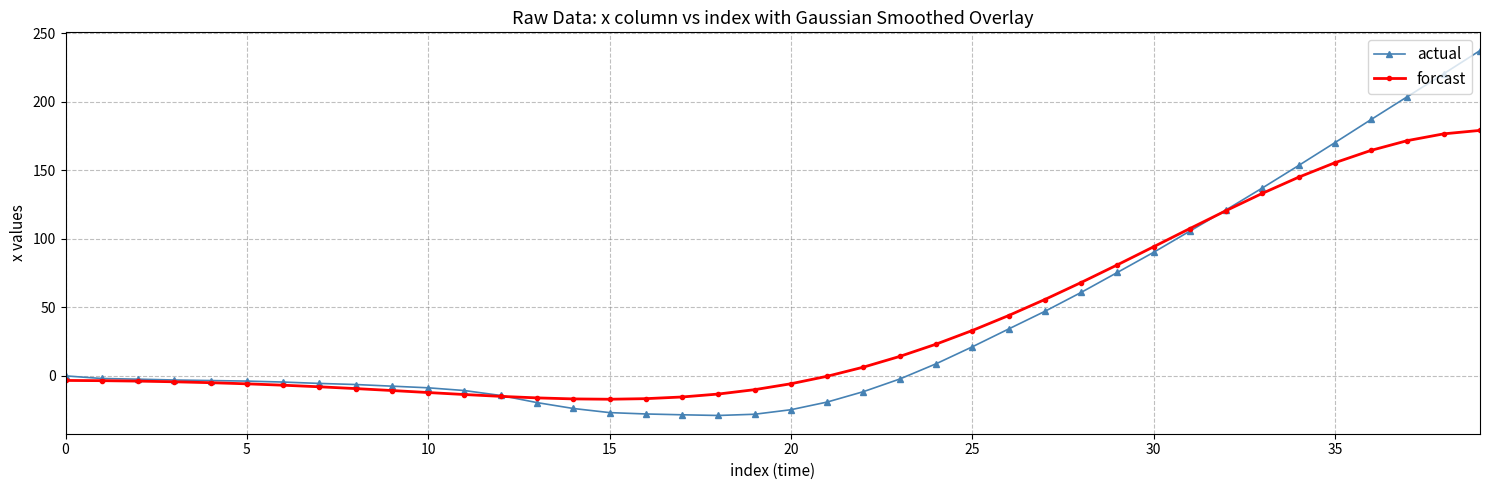

At how many categories does at least one series exceed 30?

15